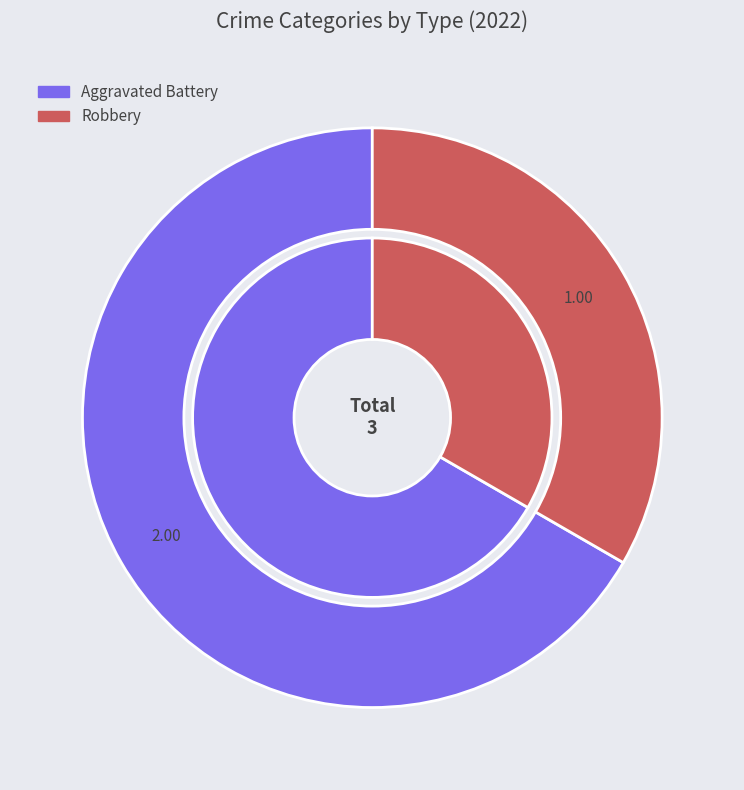

Is there a majority slice in this chart?

No